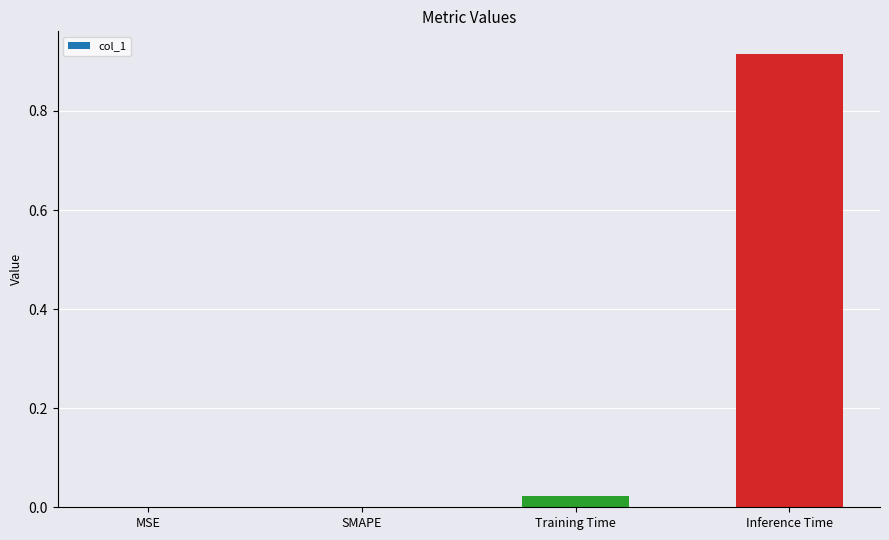

How many data points does each series have?

4